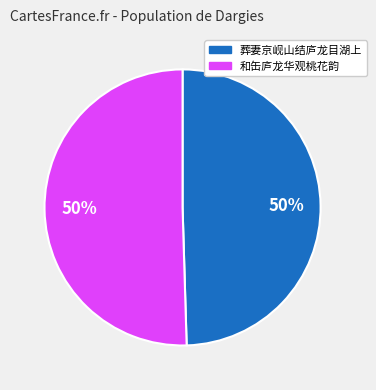

To the nearest percent, what is the average slice percentage?

50%